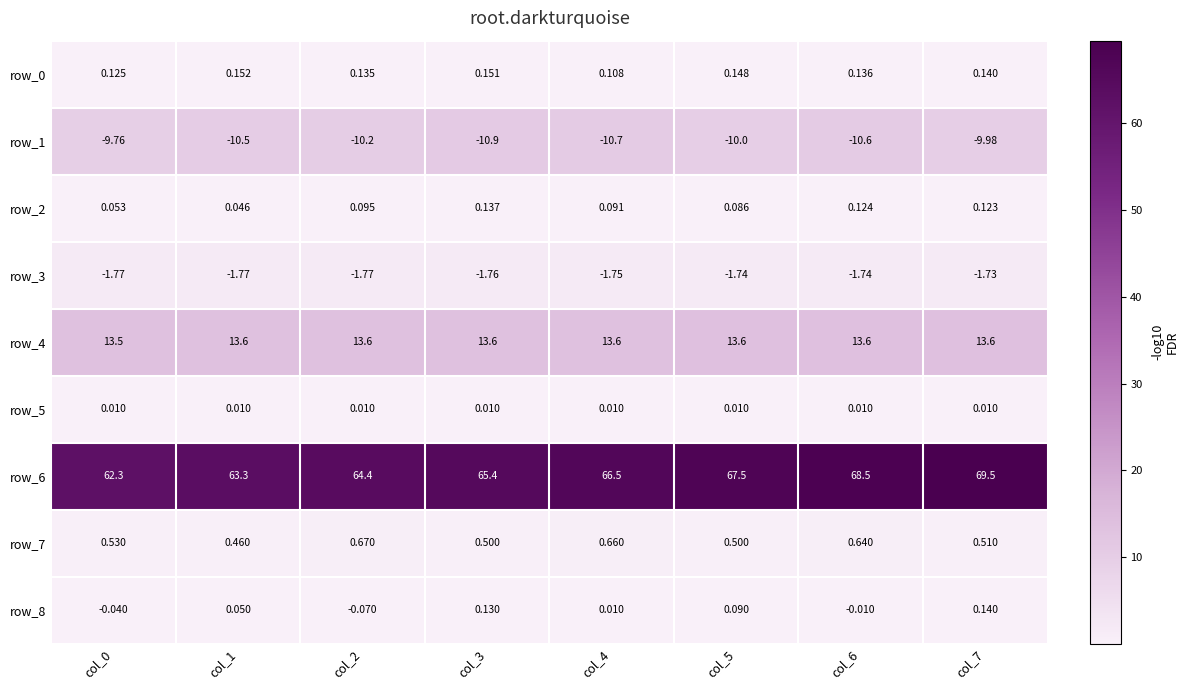

At which category is the sum across all series the highest?

col_7